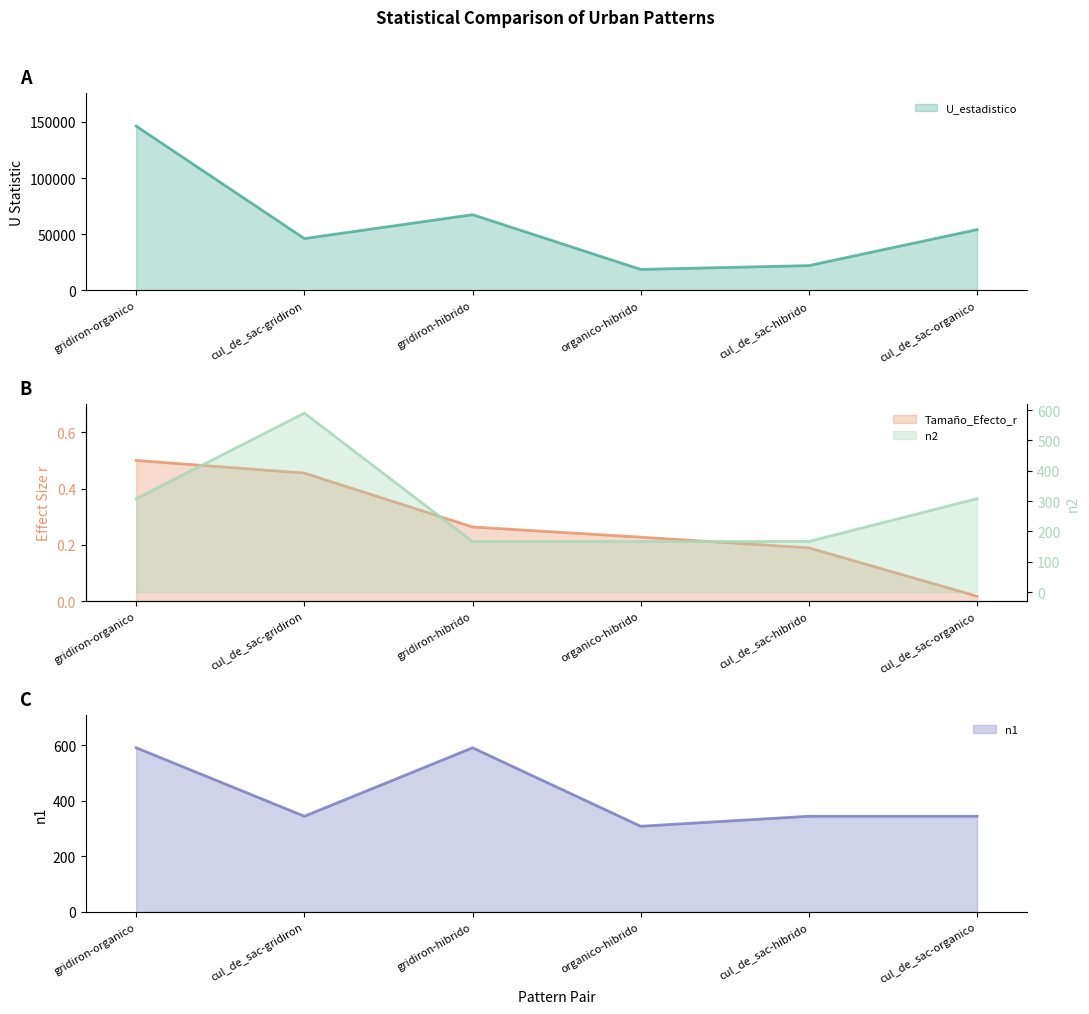

Is it true that n2 equals 266.3 at organico-hibrido?

False